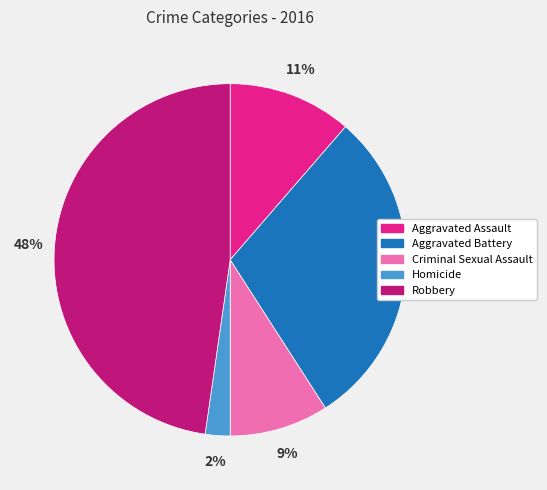

What is the ratio of the value at Aggravated Assault to the value at Aggravated Battery?

0.4